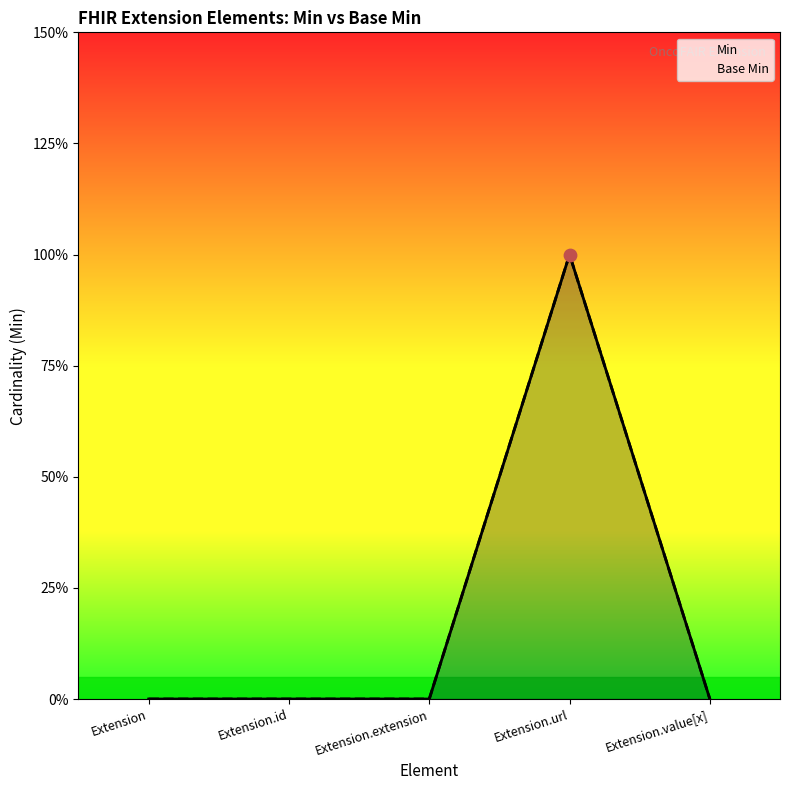

What are all the series names shown in the legend?

Min, Base Min